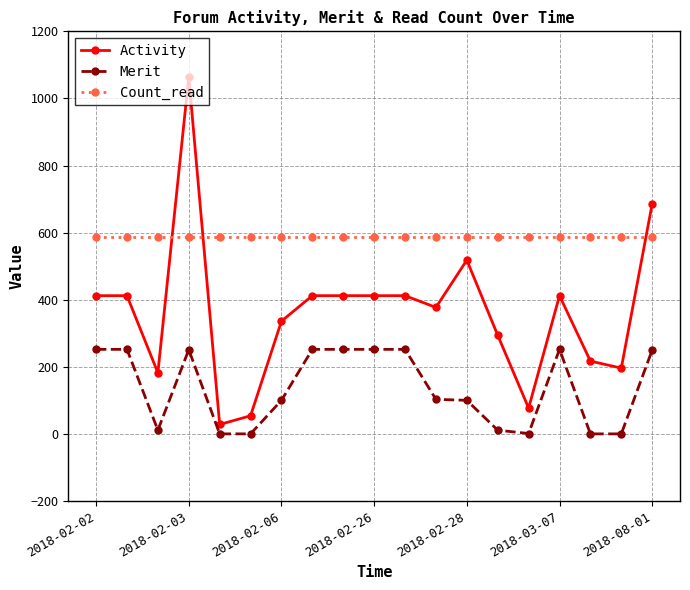

At how many categories does at least one series exceed 498?

19